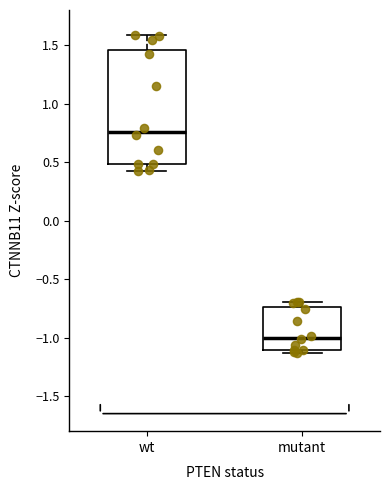

Reading left to right, read every box against the y-axis: the position of its median line, the range the box covers, and the ends of its whiskers. The values are not printed on the chart, so give them approximately, as read against the axis.

wt: median 0.75, box 0.50 to 1.45, whiskers 0.40 to 1.60
mutant: median -1.00, box -1.10 to -0.75, whiskers -1.15 to -0.70